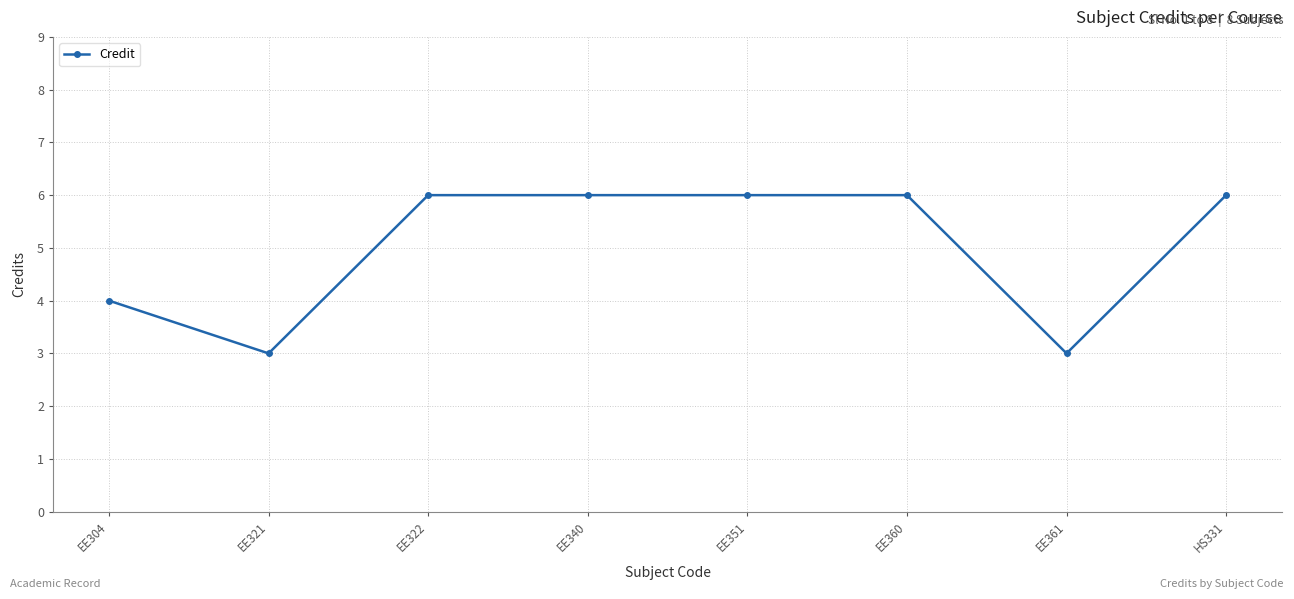

What value does the data have at EE321?

3